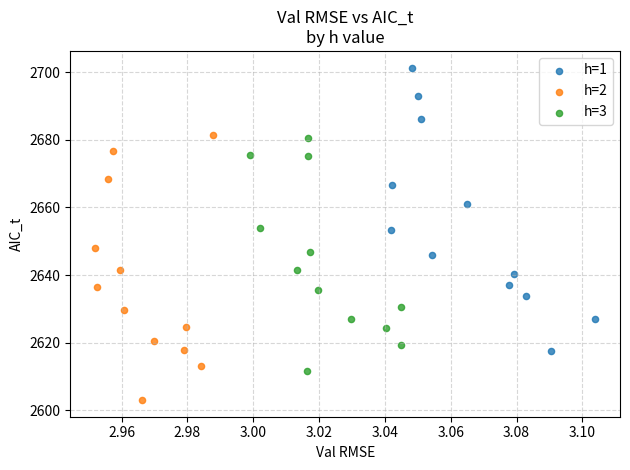

Which series contains the highest Y value?

h=1